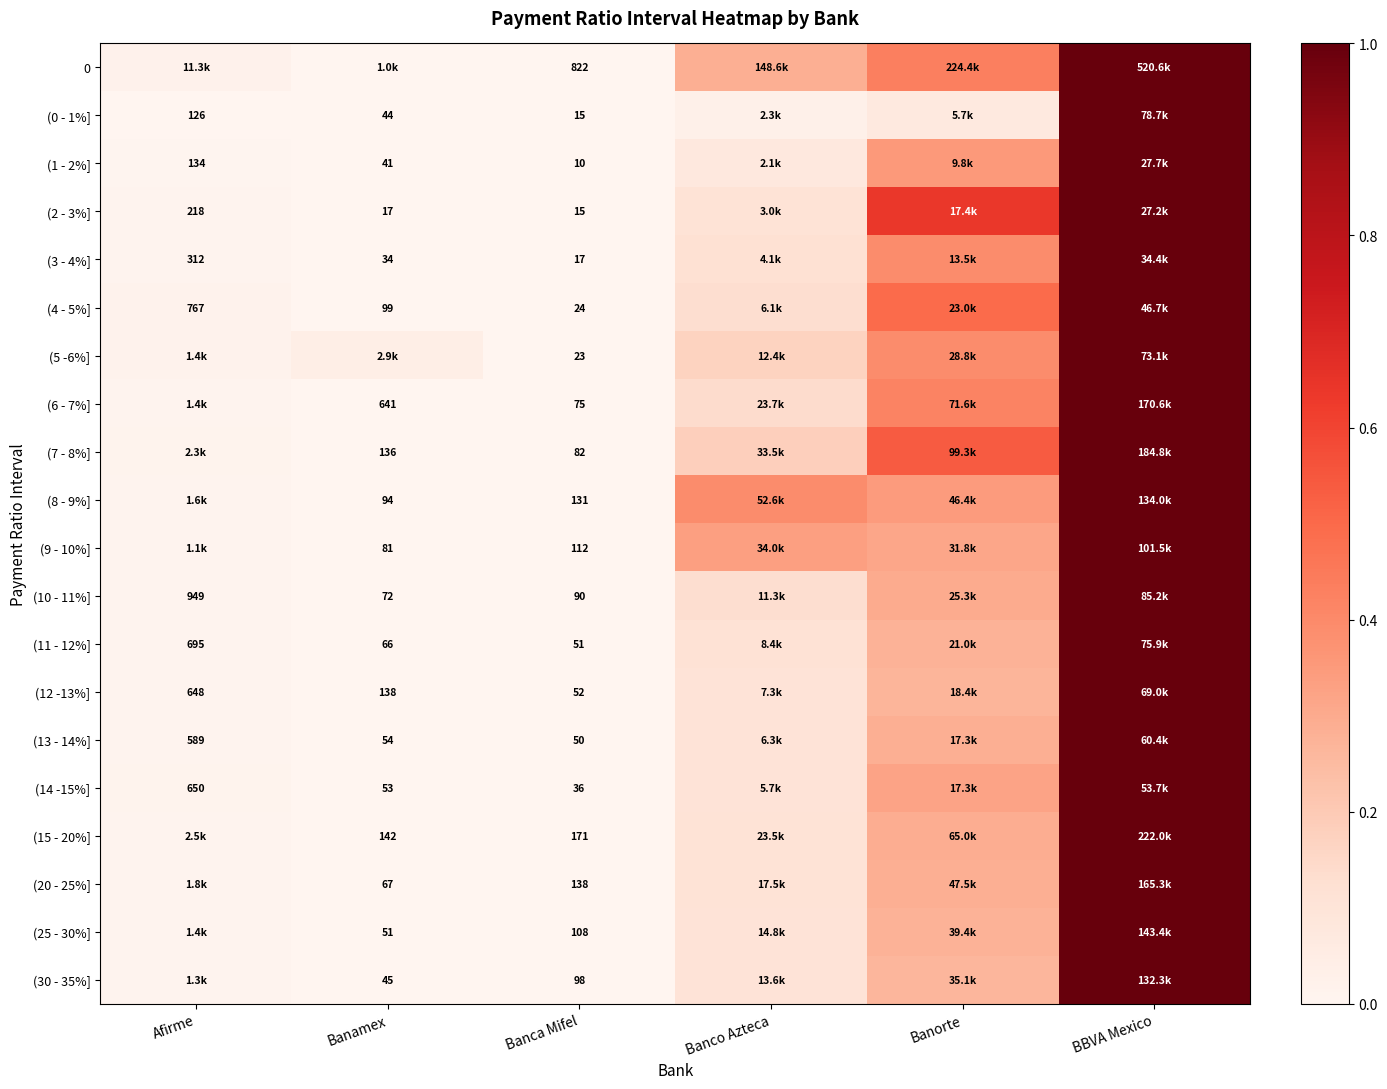

How many series are shown in this chart?

20